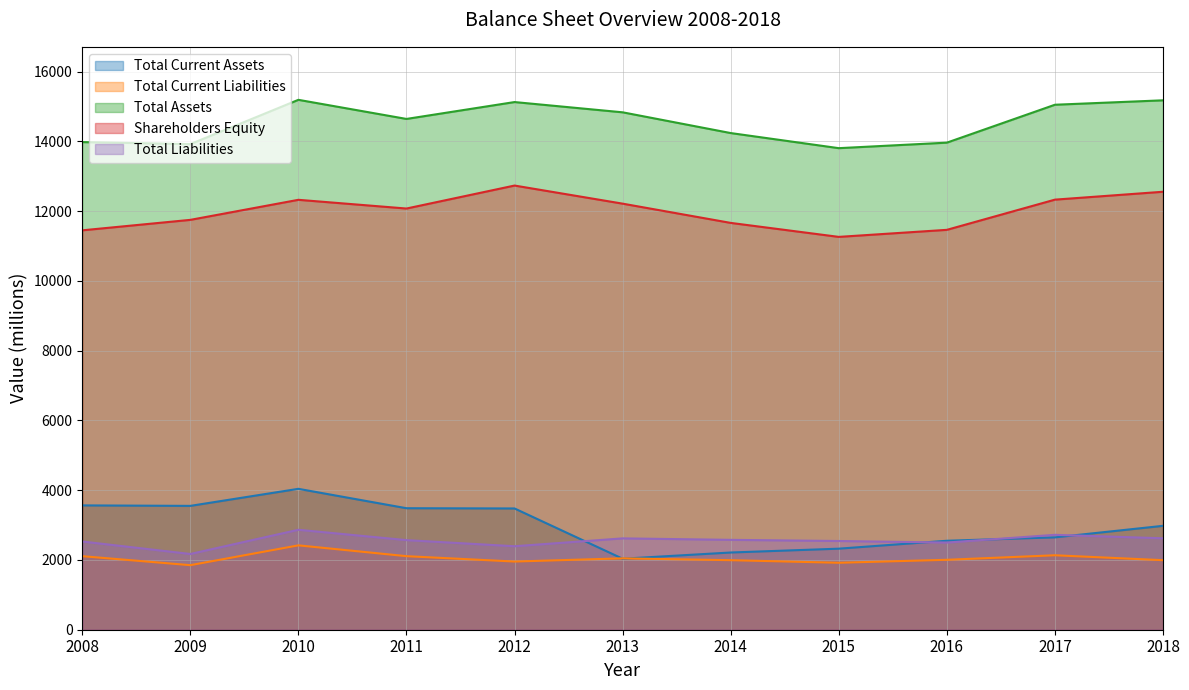

At which category does Total Current Liabilities reach its first local peak?

2010